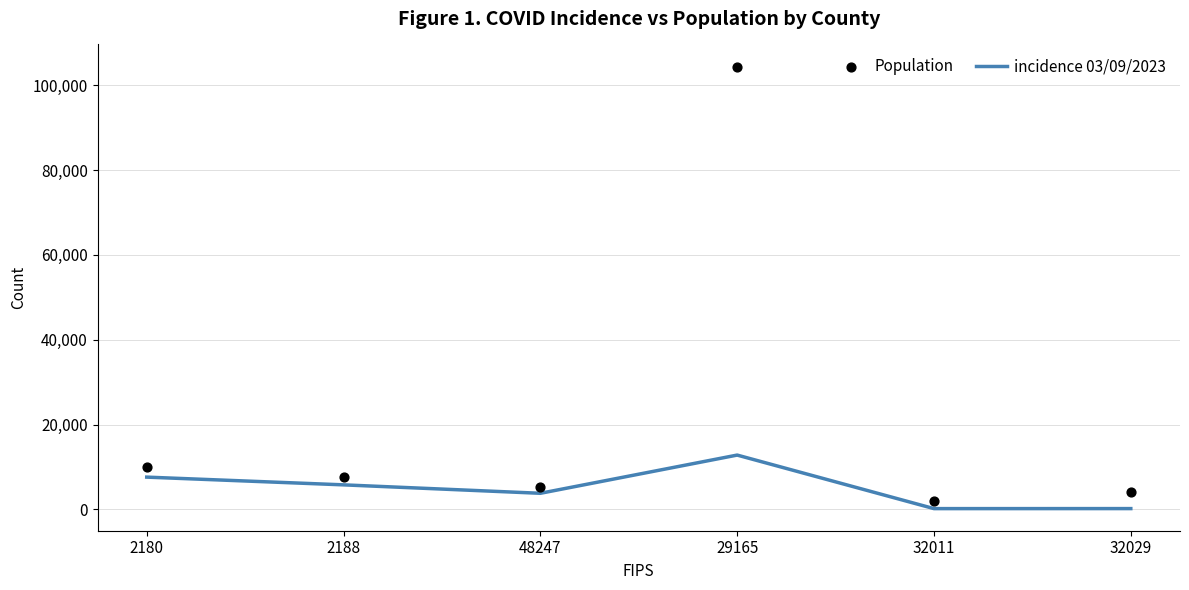

Which series has the largest total across all categories?

Population